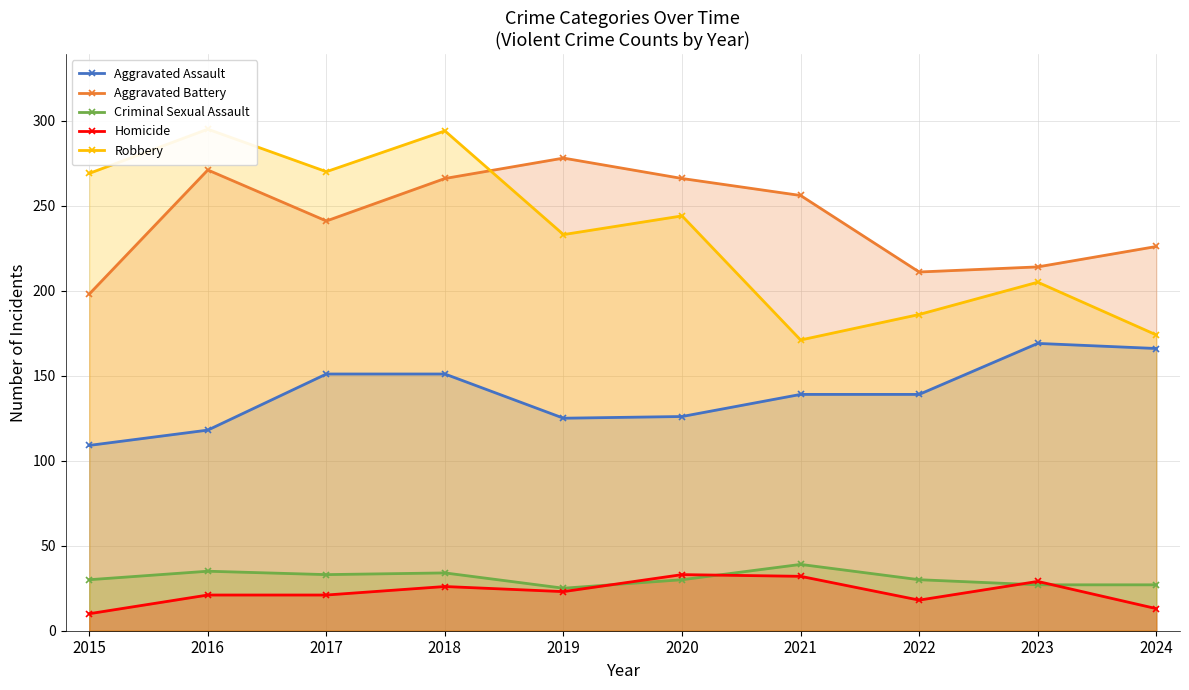

What is the minimum value shown in the chart?

10